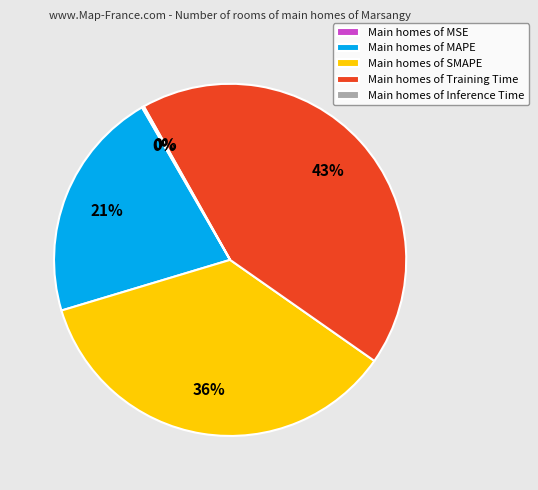

Which slice is the largest?

Main homes of Training Time